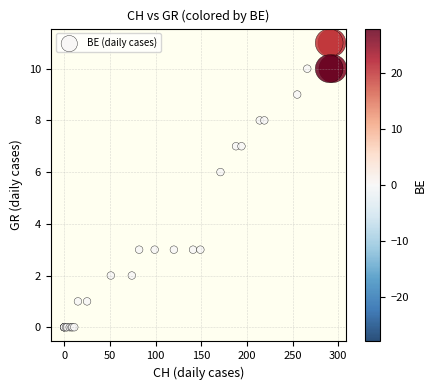

What Y value in the scatter plot is closest to 5?

6